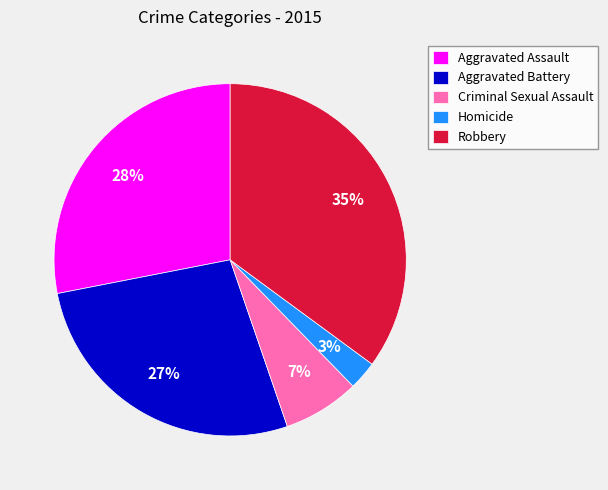

What is the smallest slice in the pie chart?

Homicide